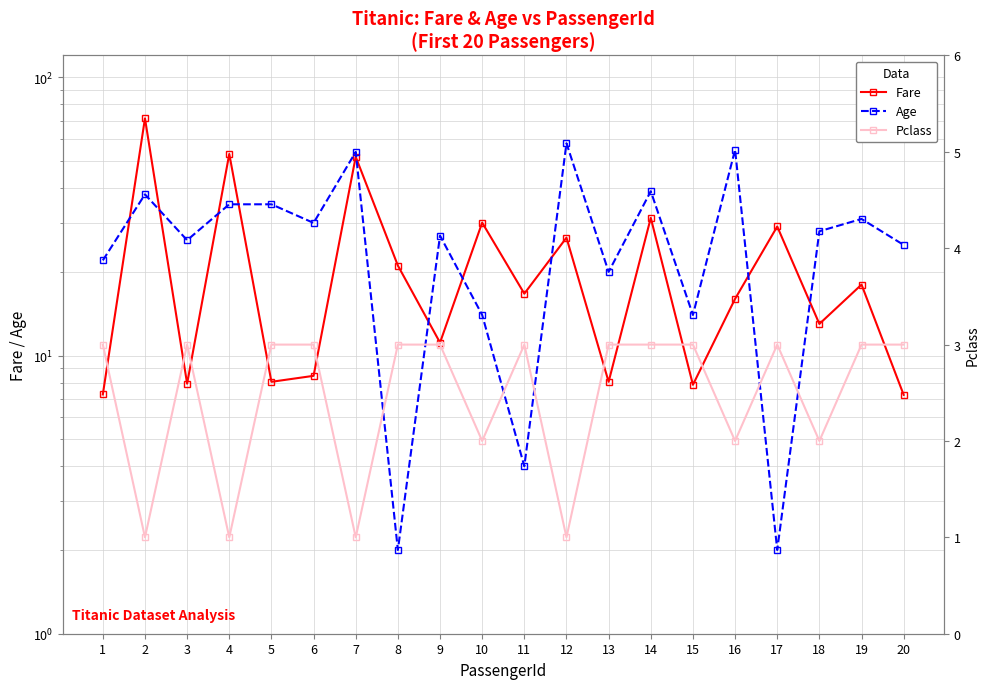

Reading left to right, what are all the values shown in this chart?

Fare: 7.2	71.3	7.9	53.1	8.1	8.5	51.9	21.1	11.1	30.1	16.7	26.6	8.1	31.3	7.9	16.0	29.1	13.0	18.0	7.2
Age: 22.0	38.0	26.0	35.0	35.0	30.0	54.0	2.0	27.0	14.0	4.0	58.0	20.0	39.0	14.0	55.0	2.0	28.0	31.0	25.0
Pclass: 3.0	1.0	3.0	1.0	3.0	3.0	1.0	3.0	3.0	2.0	3.0	1.0	3.0	3.0	3.0	2.0	3.0	2.0	3.0	3.0